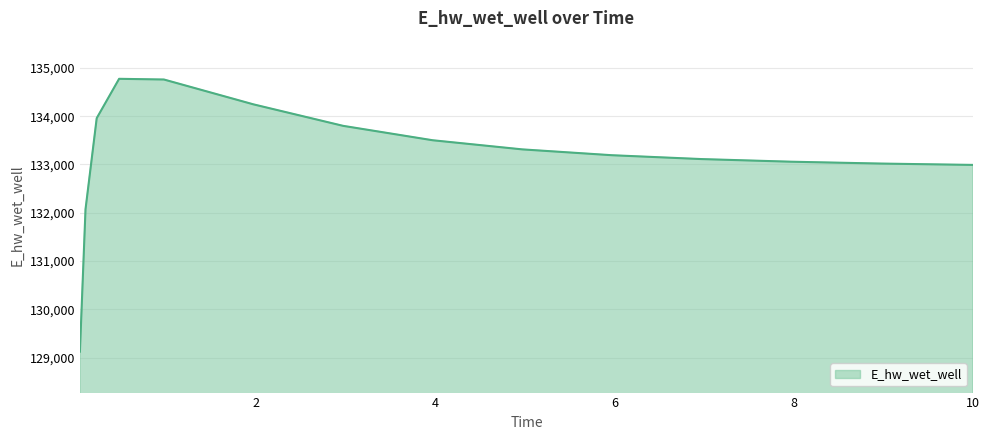

What is the minimum value shown in the chart?

129124.5